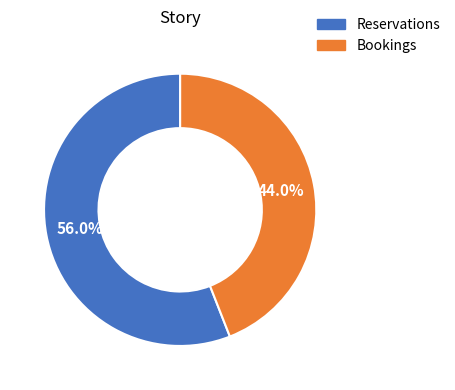

Which slice is the smallest?

Bookings